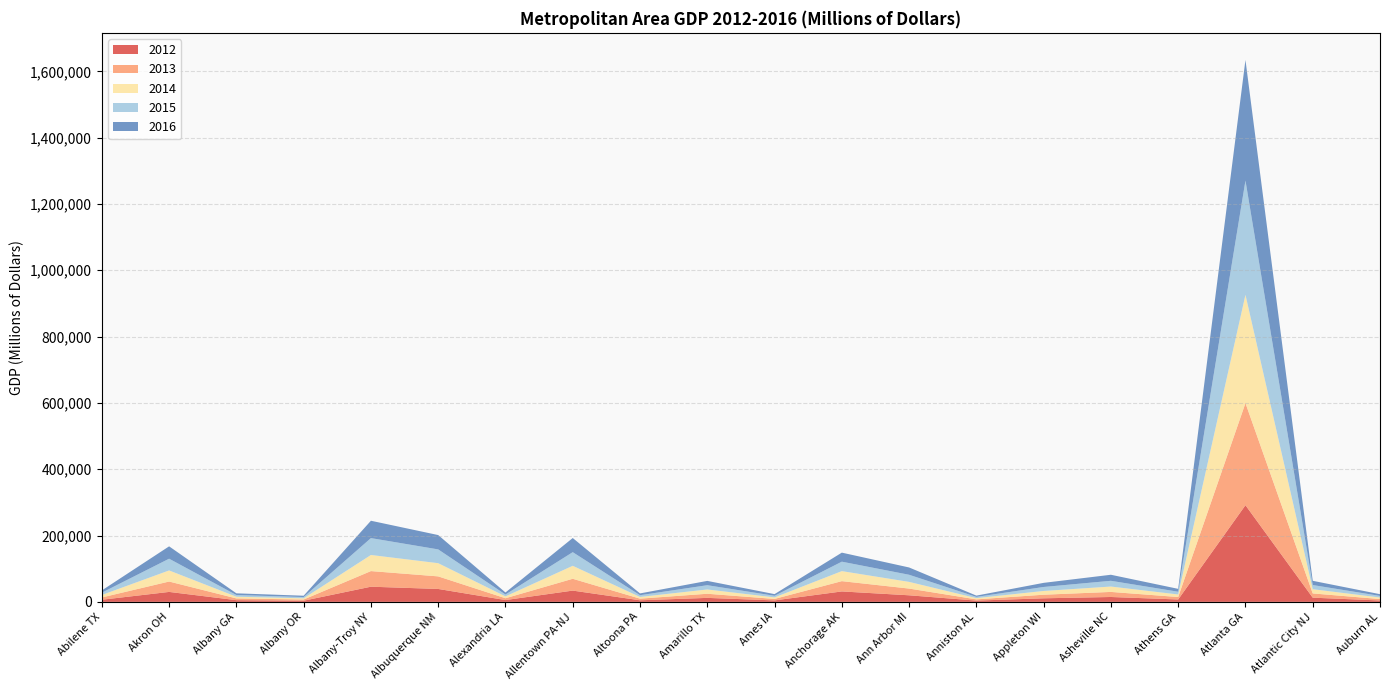

Reading left to right, what are all the values shown in this chart?

2012: Abilene TX=6397	Akron OH=30011	Albany GA=5127	Albany OR=3530	Albany-Troy NY=45731	Albuquerque NM=38955	Alexandria LA=5435	Allentown PA-NJ=33995	Altoona PA=4778	Amarillo TX=12025	Ames IA=4416	Anchorage AK=31460	Ann Arbor MI=19826	Anniston AL=3823	Appleton WI=10758	Asheville NC=14710	Athens GA=7234	Atlanta GA=291483	Atlantic City NJ=12653	Auburn AL=4177
2013: Abilene TX=6922	Akron OH=31308	Albany GA=5248	Albany OR=3559	Albany-Troy NY=47094	Albuquerque NM=37897	Alexandria LA=5483	Allentown PA-NJ=35624	Altoona PA=4928	Amarillo TX=12442	Ames IA=4429	Anchorage AK=31027	Ann Arbor MI=20260	Anniston AL=3690	Appleton WI=10801	Asheville NC=15280	Athens GA=7366	Atlanta GA=307873	Atlantic City NJ=12770	Auburn AL=4328
2014: Abilene TX=7454	Akron OH=33461	Albany GA=5173	Albany OR=3629	Albany-Troy NY=48563	Albuquerque NM=39805	Alexandria LA=5602	Allentown PA-NJ=39132	Altoona PA=5096	Amarillo TX=12954	Ames IA=4618	Anchorage AK=30233	Ann Arbor MI=20175	Anniston AL=3729	Appleton WI=11339	Asheville NC=16228	Athens GA=7686	Atlanta GA=326556	Atlantic City NJ=12771	Auburn AL=4607
2015: Abilene TX=6972	Akron OH=35365	Albany GA=5099	Albany OR=3772	Albany-Troy NY=50910	Albuquerque NM=41561	Alexandria LA=5650	Allentown PA-NJ=41116	Altoona PA=5314	Amarillo TX=12825	Ames IA=4871	Anchorage AK=28476	Ann Arbor MI=21473	Anniston AL=3755	Appleton WI=12002	Asheville NC=17302	Athens GA=8271	Atlanta GA=344590	Atlantic City NJ=12567	Auburn AL=4856
2016: Abilene TX=6752	Akron OH=37300	Albany GA=5124	Albany OR=4027	Albany-Troy NY=52339	Albuquerque NM=43250	Alexandria LA=6106	Allentown PA-NJ=42700	Altoona PA=5371	Amarillo TX=13009	Ames IA=5021	Anchorage AK=27280	Ann Arbor MI=22010	Anniston AL=3832	Appleton WI=12434	Asheville NC=18222	Athens GA=8702	Atlanta GA=363768	Atlantic City NJ=12751	Auburn AL=5193